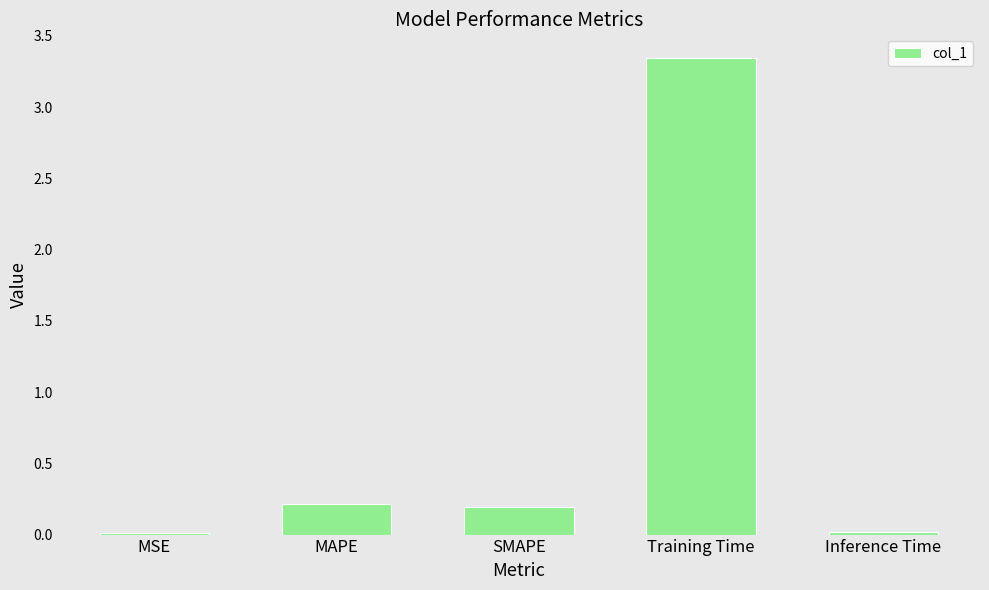

What is the difference between the values at Training Time and SMAPE?

3.1